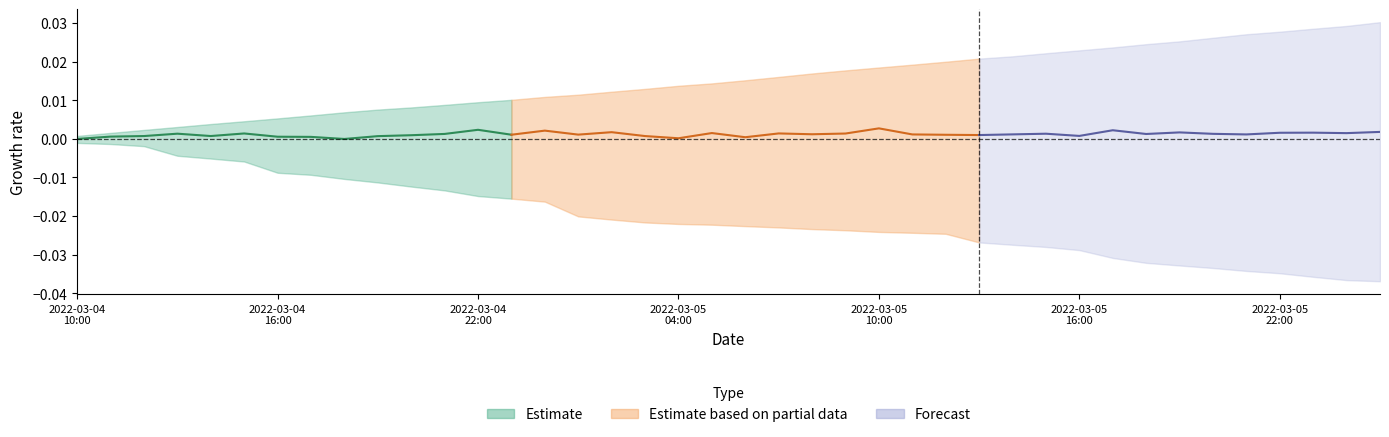

True or false: totalTradingfee and equityValue intersect in this chart.

False